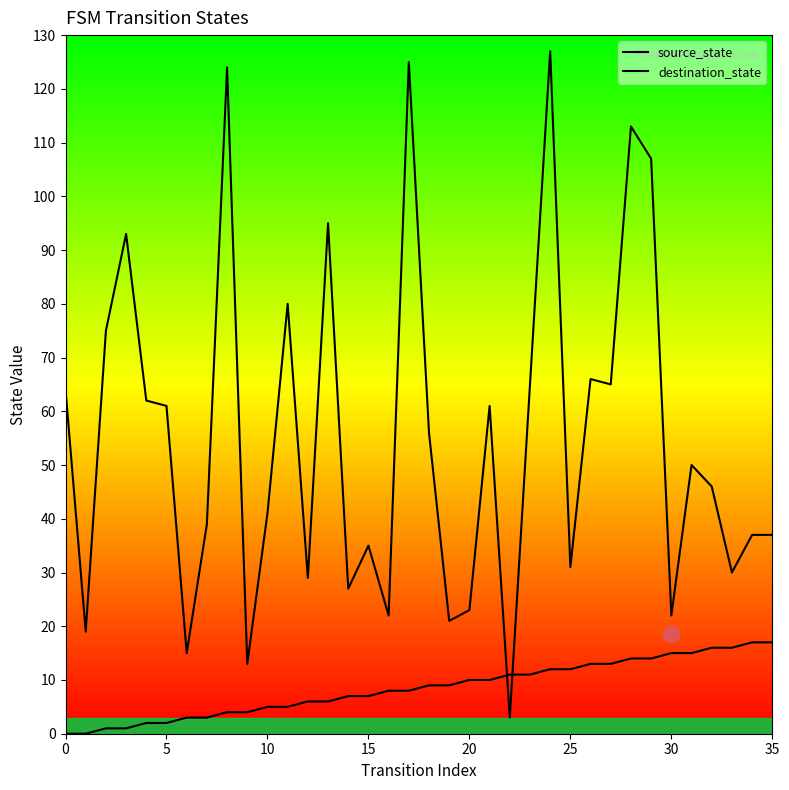

What is the label of the 35th point from the left?

34